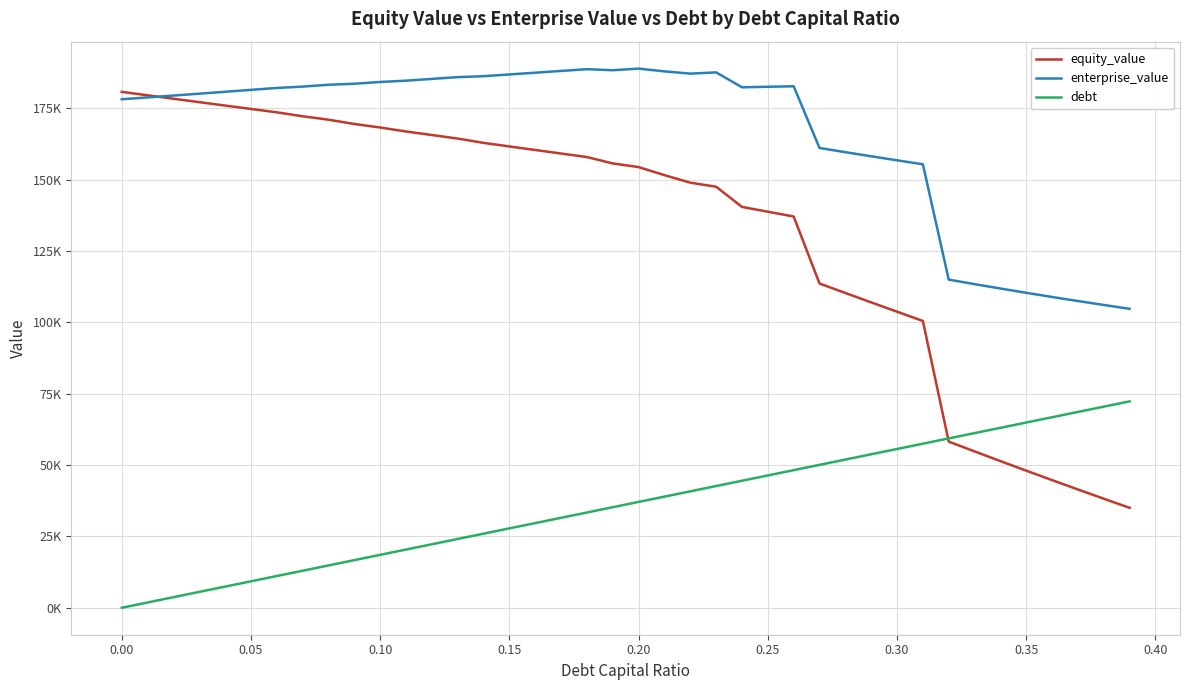

Does the chart have visible grid lines?

Yes